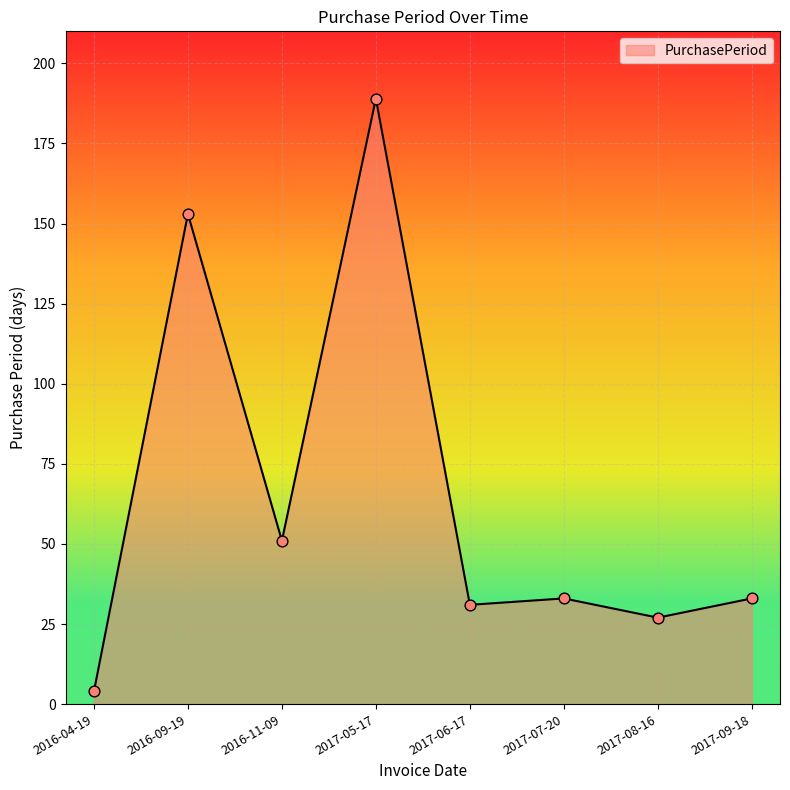

Approximately how many times larger is the value at 2016-11-09 compared to 2017-05-17?

0.3